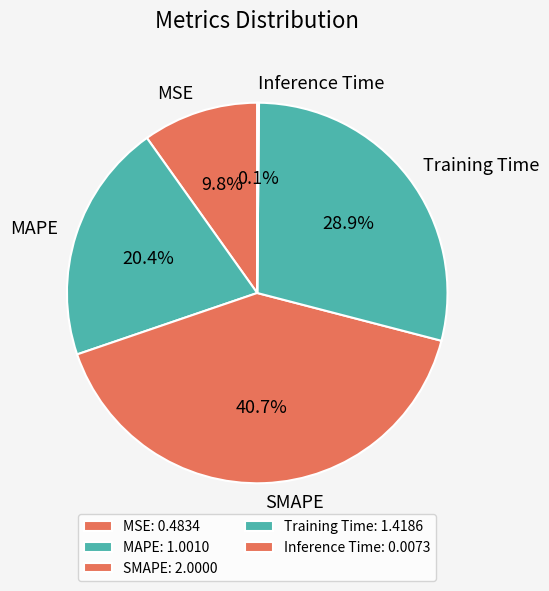

Does any single category account for the majority?

No